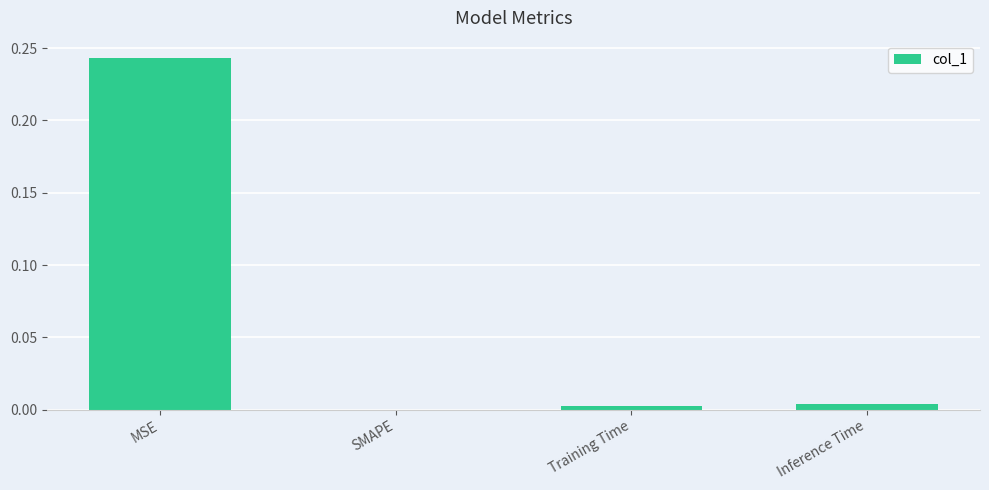

Is it true that the value at SMAPE is 0.0?

True